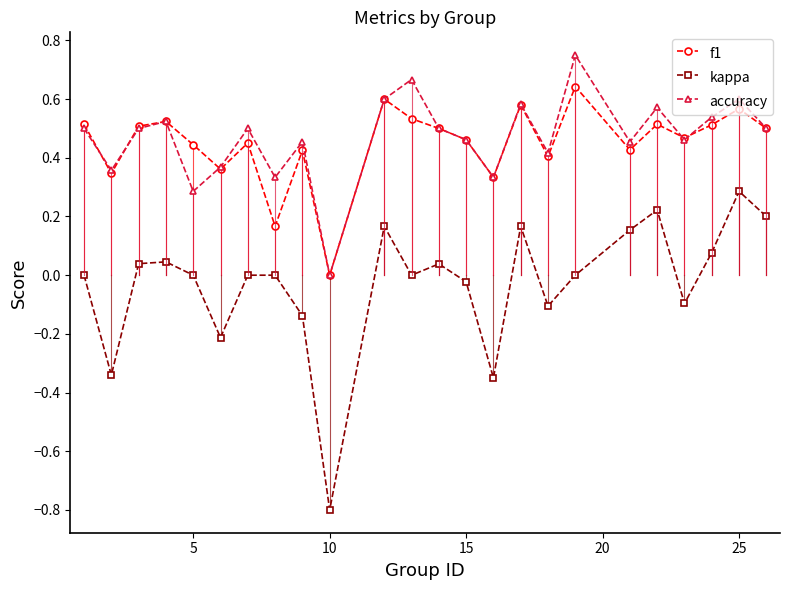

Which series has the widest spread of values?

kappa